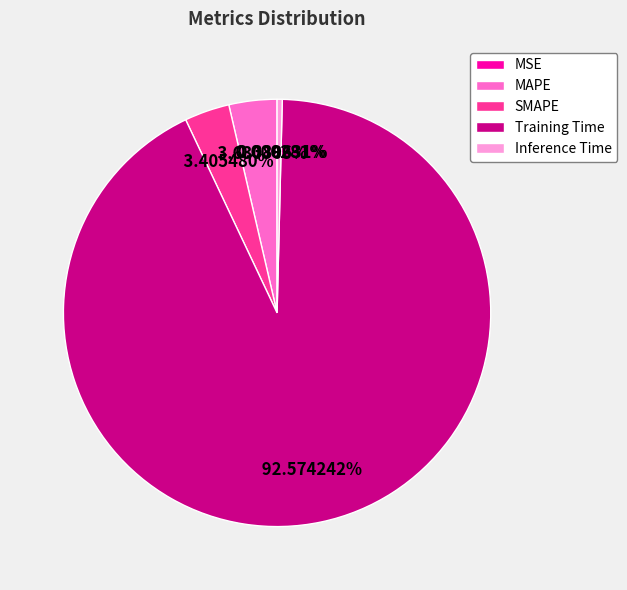

Between Training Time and MAPE, which is larger?

Training Time